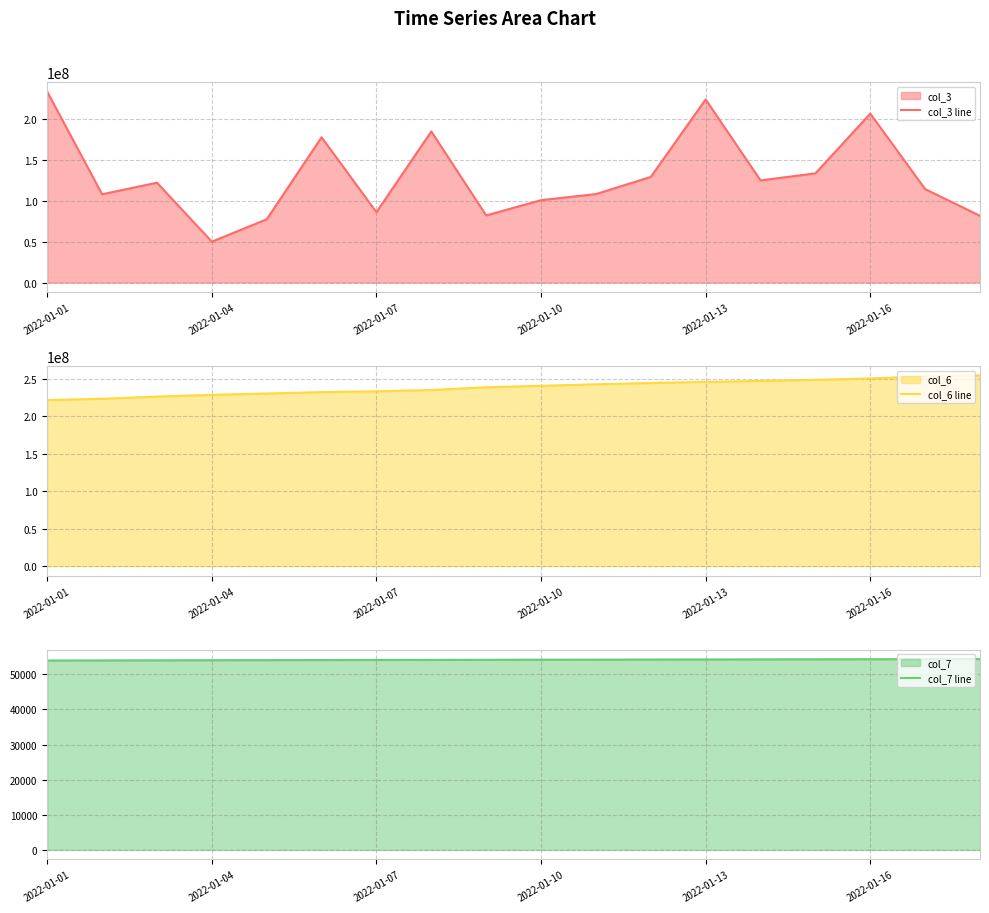

What is the minimum value for col_7 line?

53948